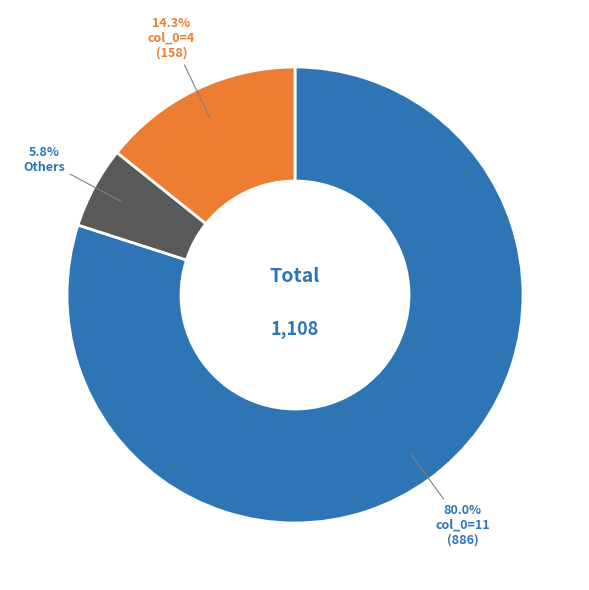

Is there any slice that represents more than half of the pie?

Yes